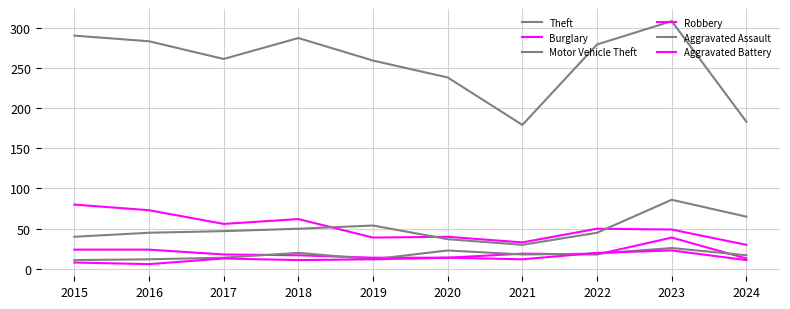

What is the average value of the Burglary series?

51